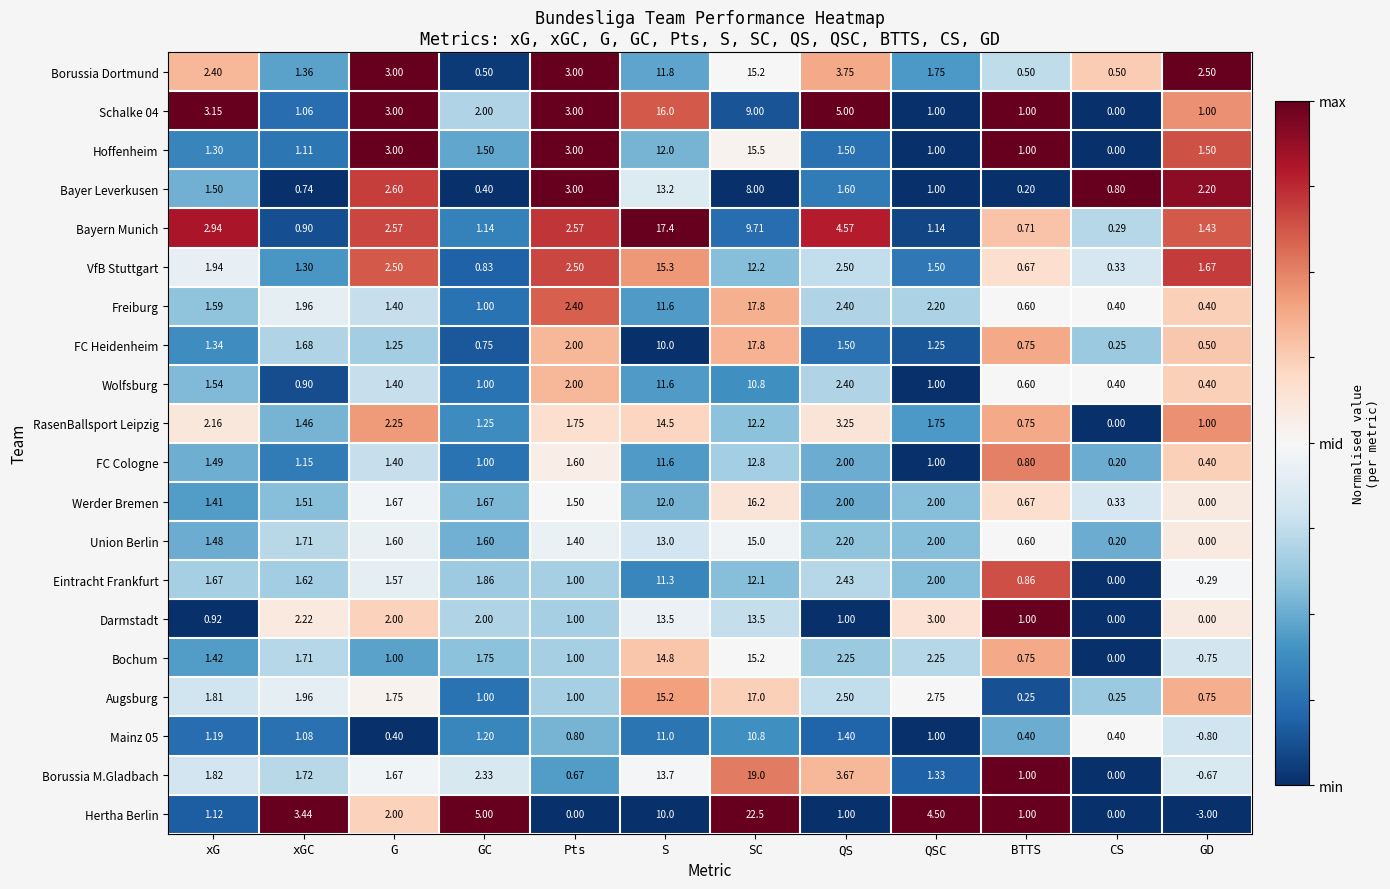

At which category does the chart reach its minimum across all series?

GD